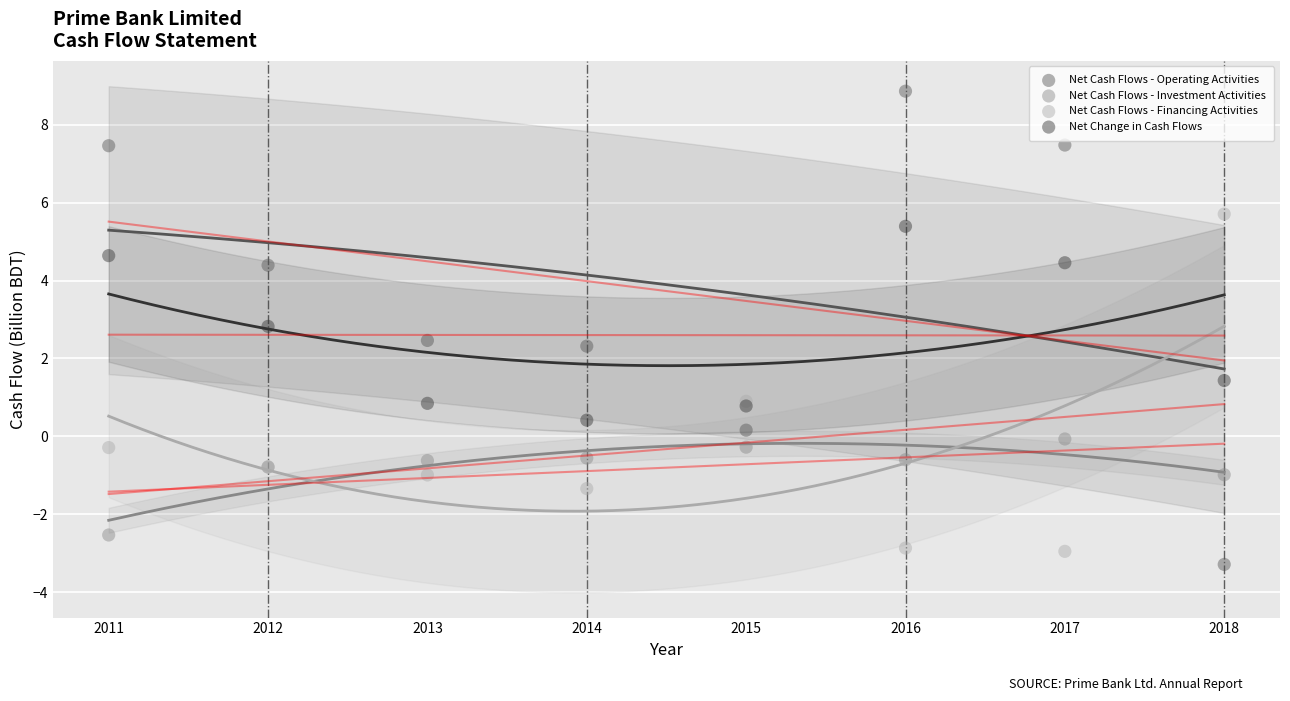

Which series has the largest Y range (max minus min)?

Net Cash Flows - Operating Activities